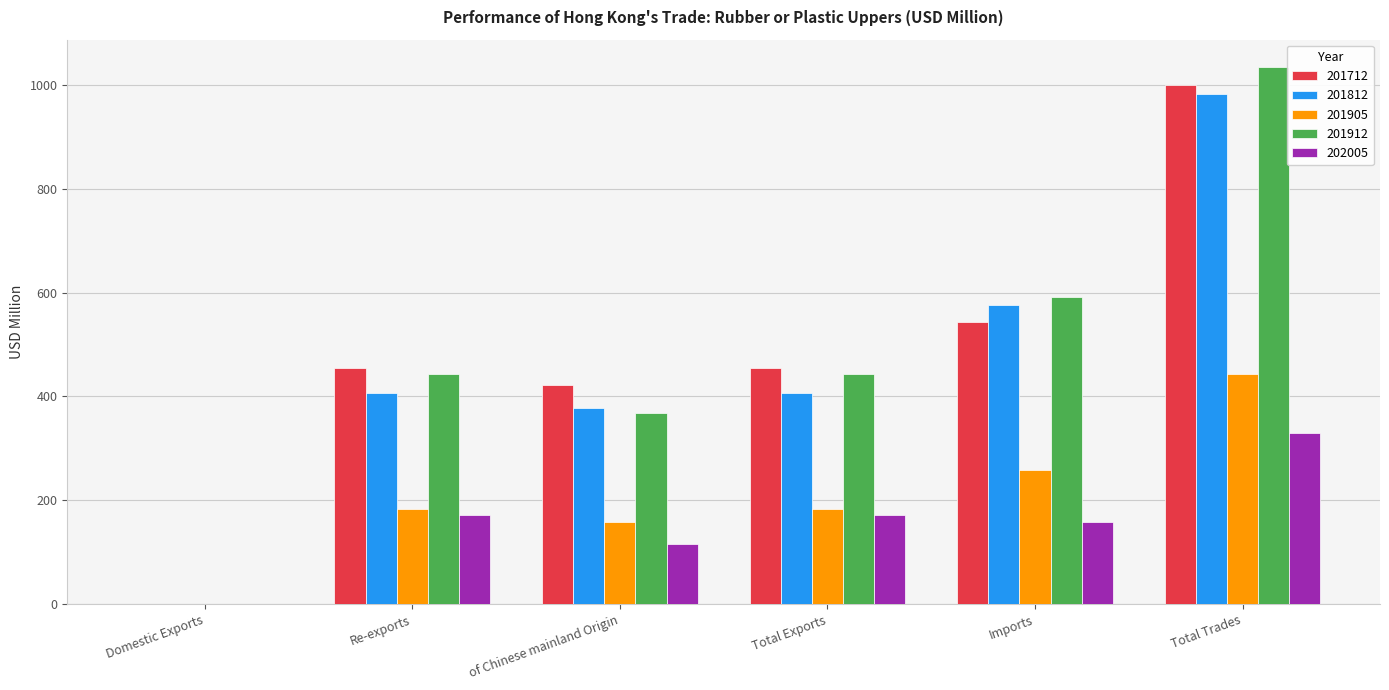

What is the difference between the 201712 values at of Chinese mainland Origin and Total Trades?

578.1